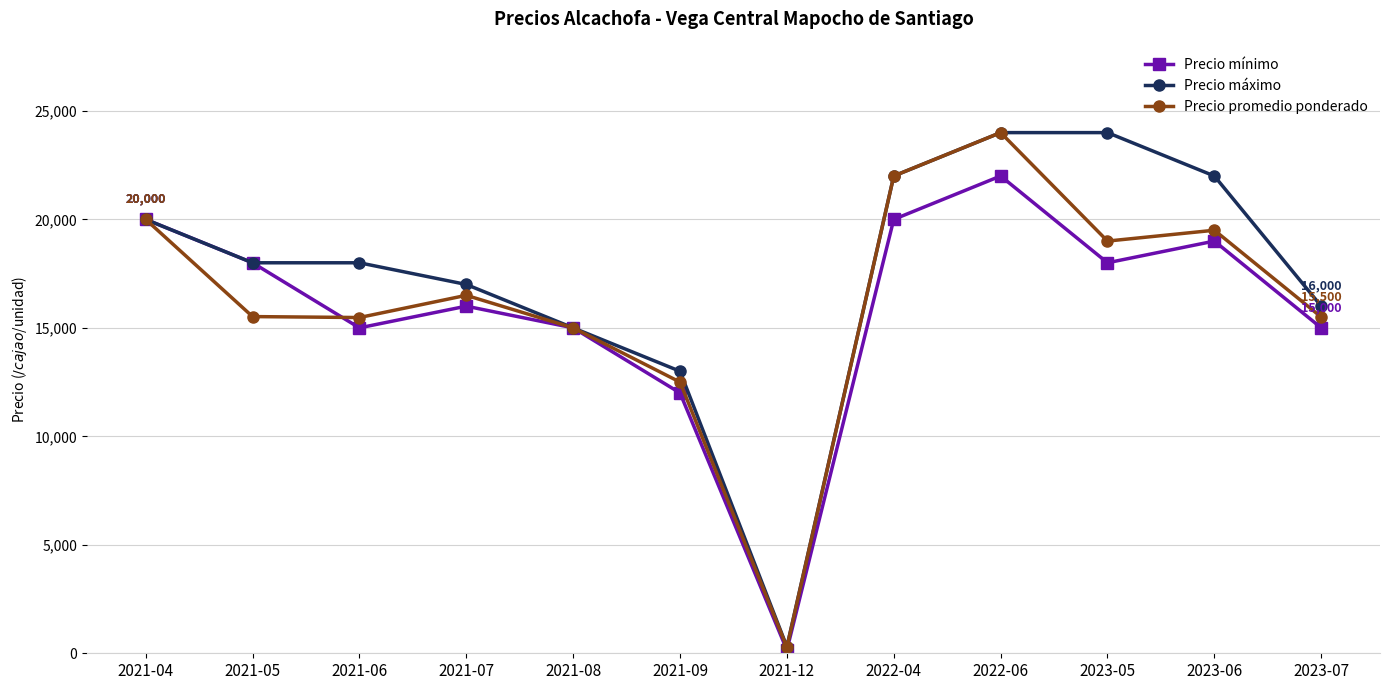

Which category has the lowest value across all series?

2021-12